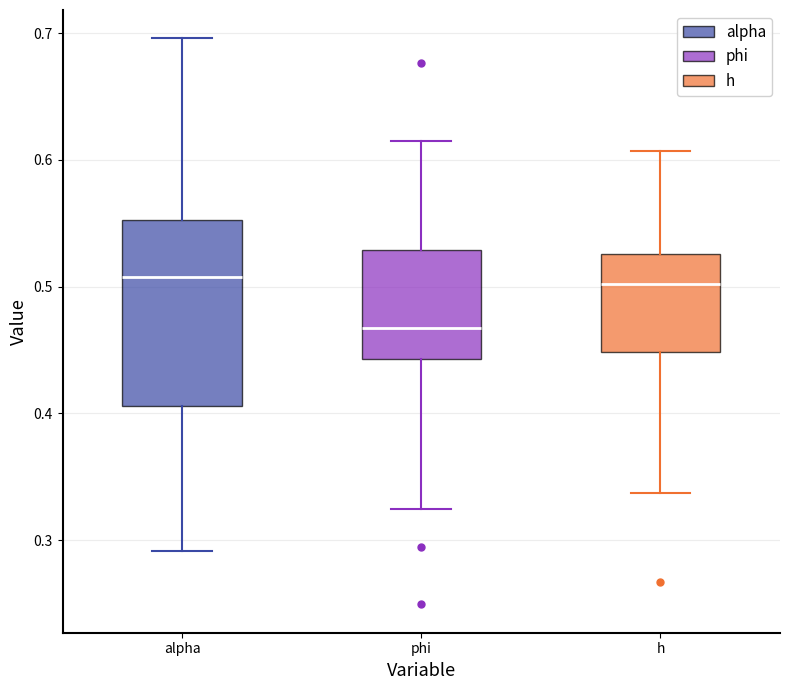

Which box is the tallest, from its lower edge to its upper edge?

alpha